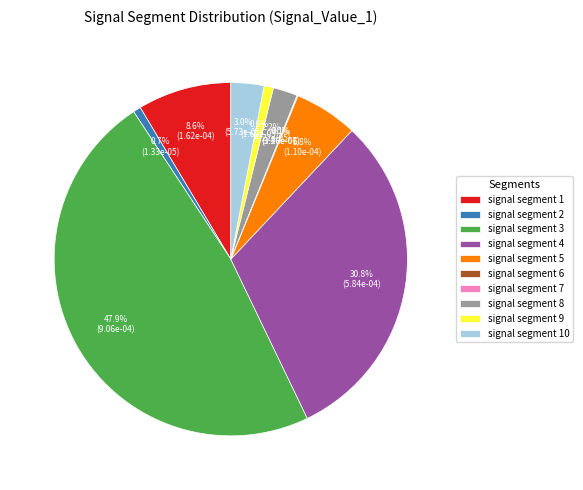

Does any single category account for the majority?

No